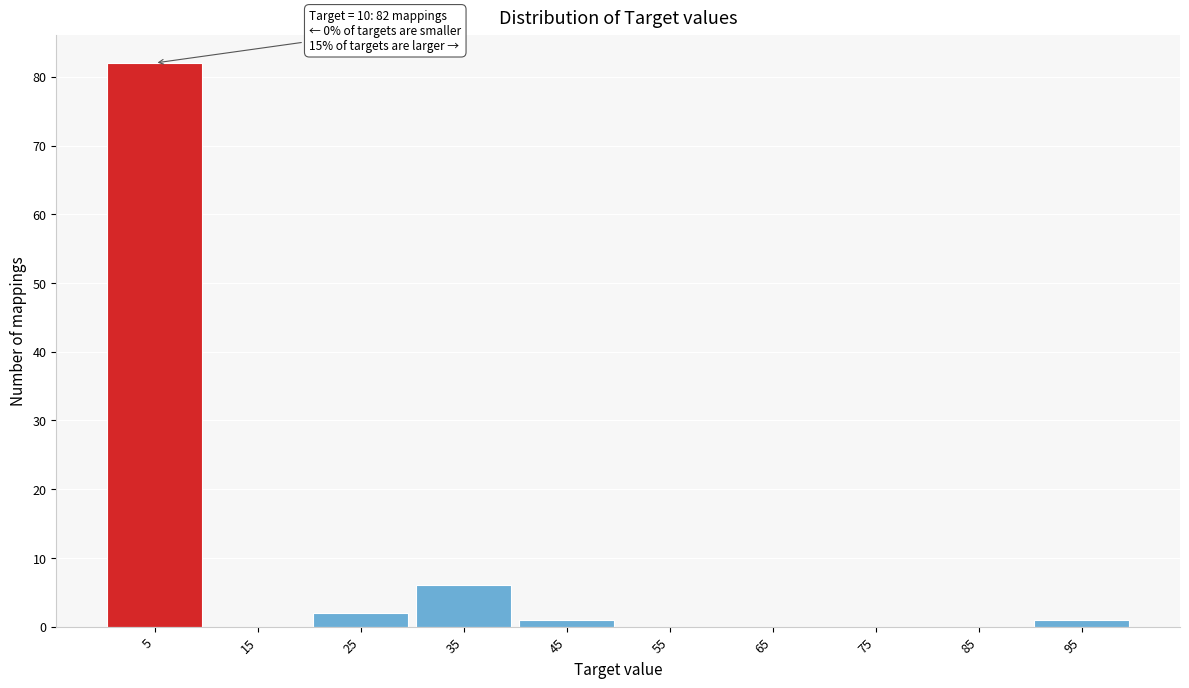

Reading right to left, extract all data points from this chart.

95=1	85=0	75=0	65=0	55=0	45=1	35=6	25=2	15=0	5=82